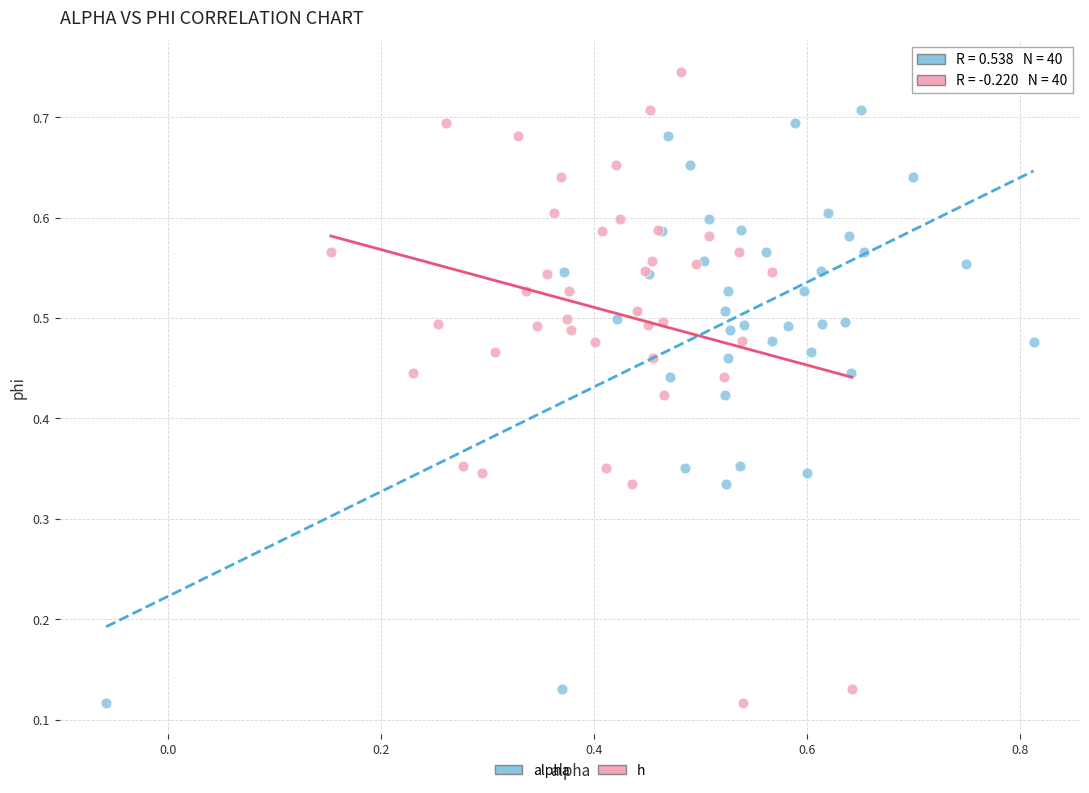

What are all the series names shown in the legend?

alpha, h